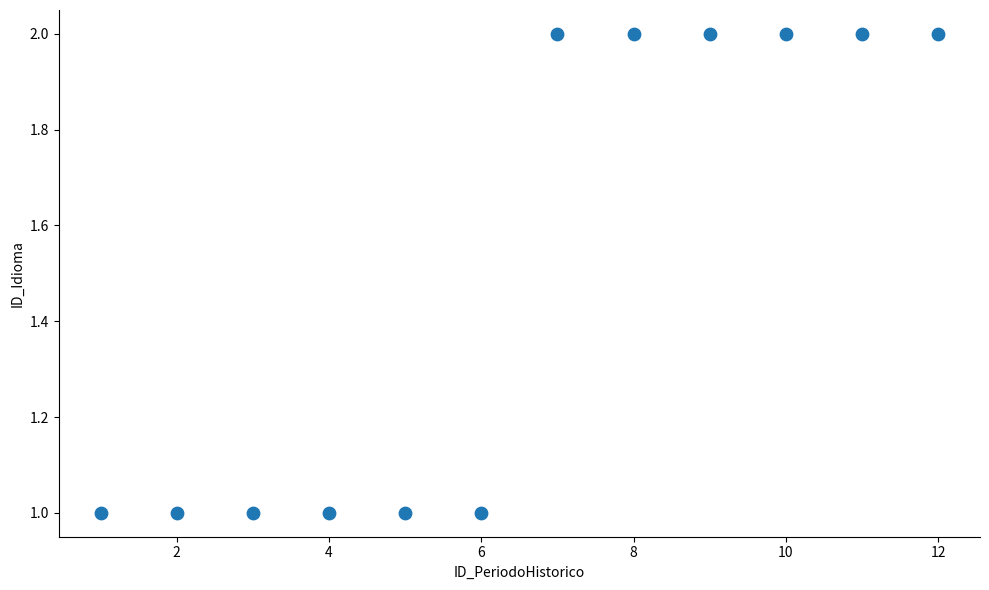

What is the range of X values (max minus min)?

11